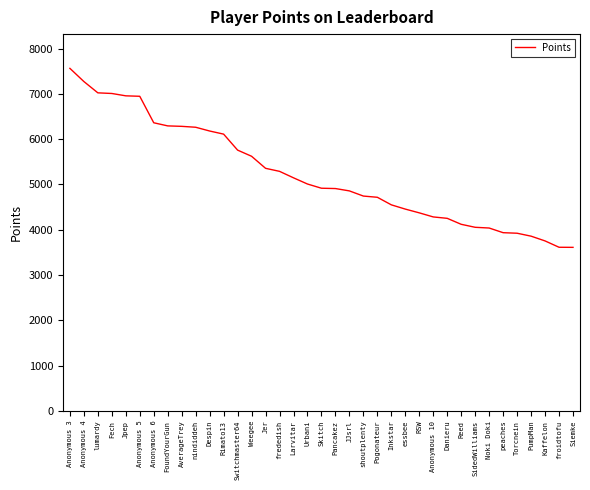

Does the chart display data point markers on the line(s)?

No